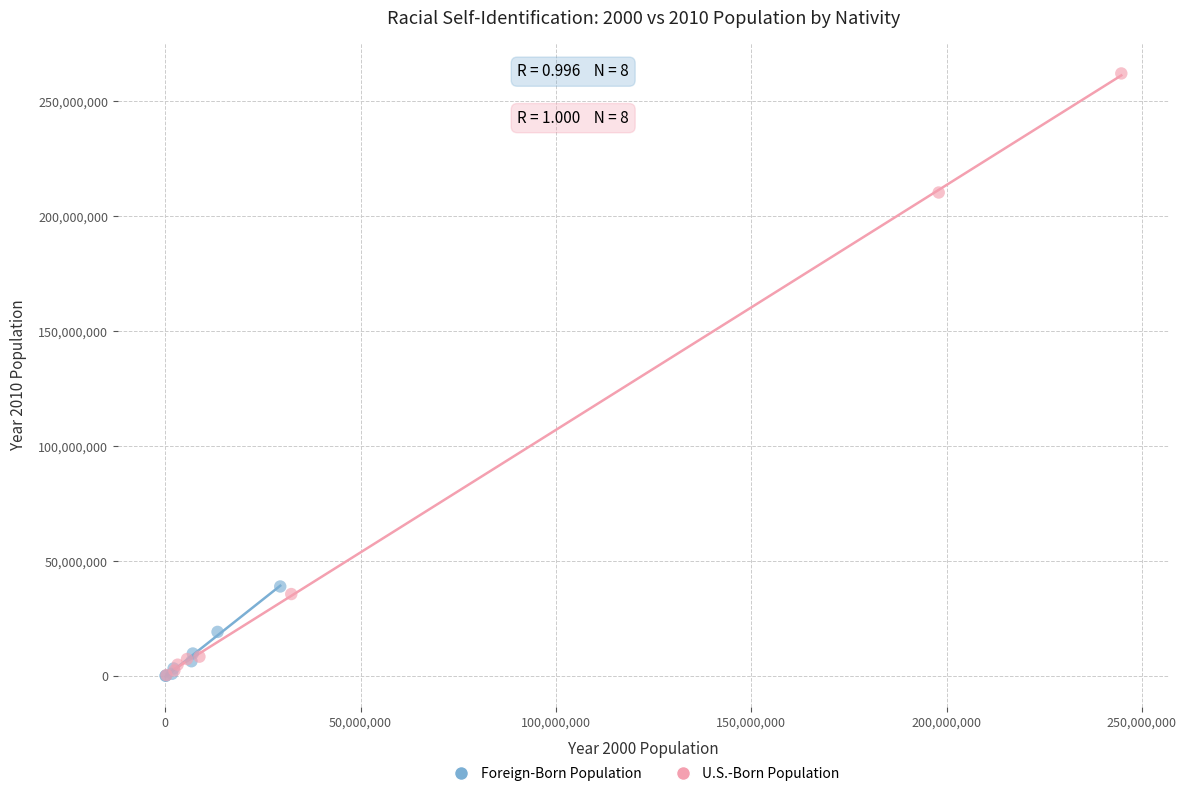

Which series has the largest Y range (max minus min)?

U.S.-Born Population